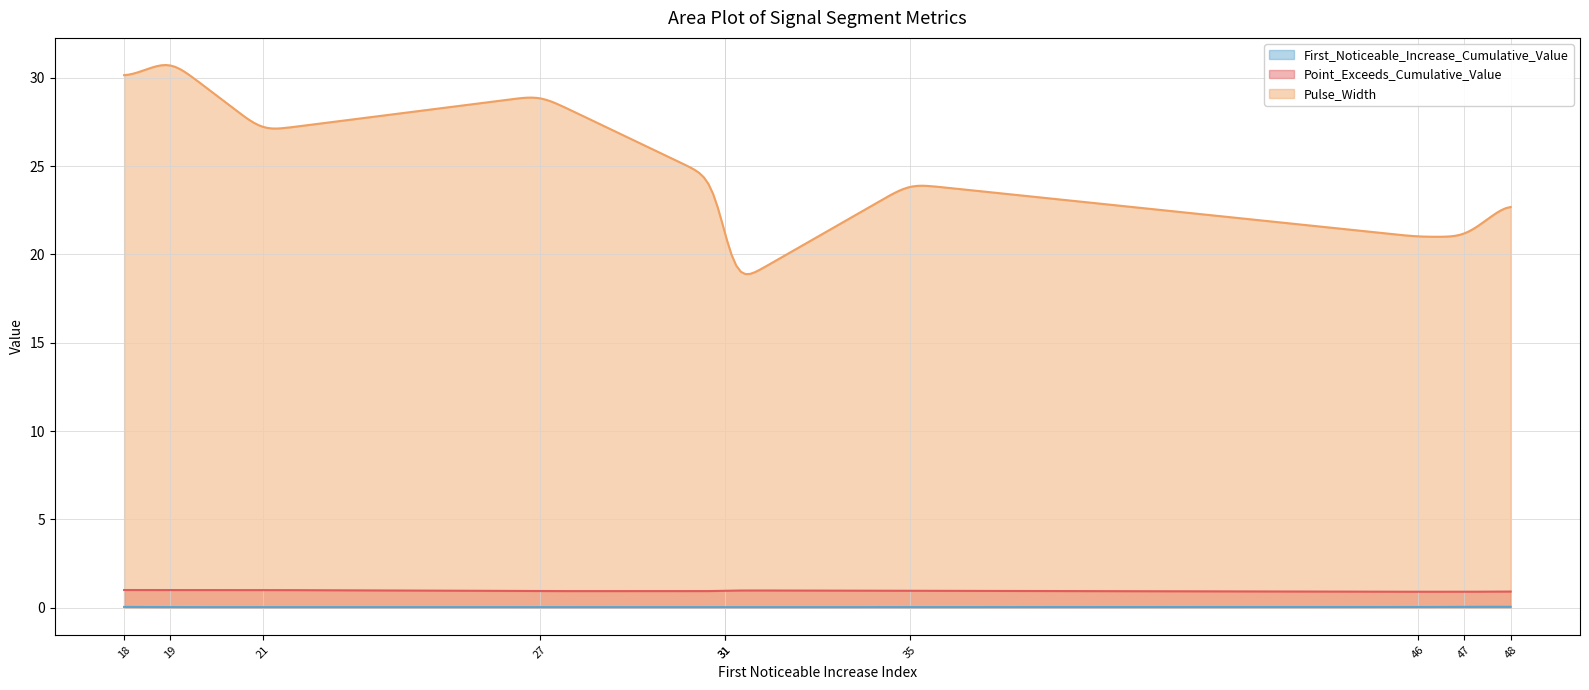

Which series has the largest total across all categories?

Pulse_Width